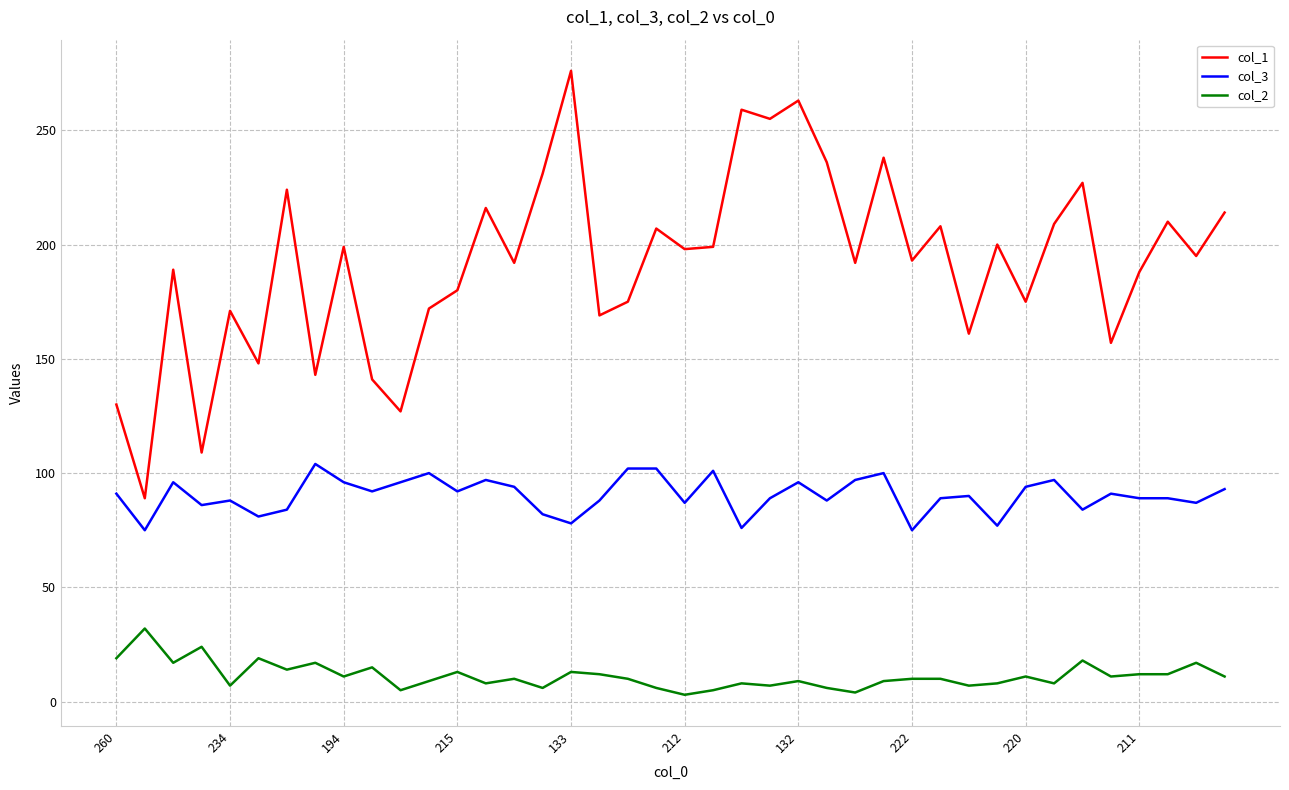

Rank the series by their maximum value, from highest to lowest.

col_1, col_3, col_2